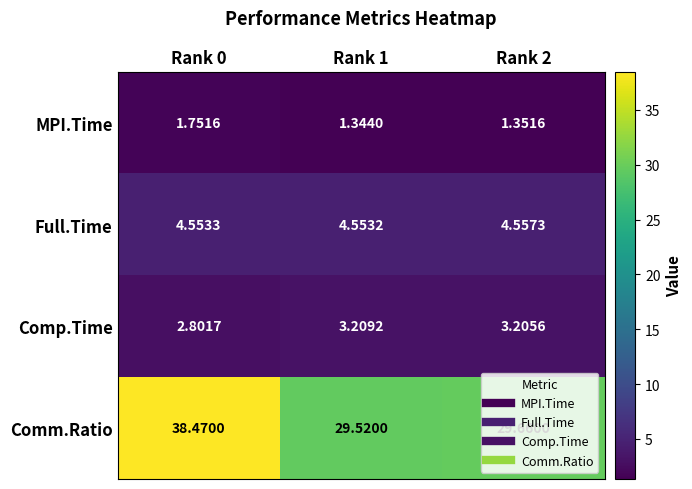

Between Rank 1 and Rank 2, which series saw the biggest shift?

Comm.Ratio